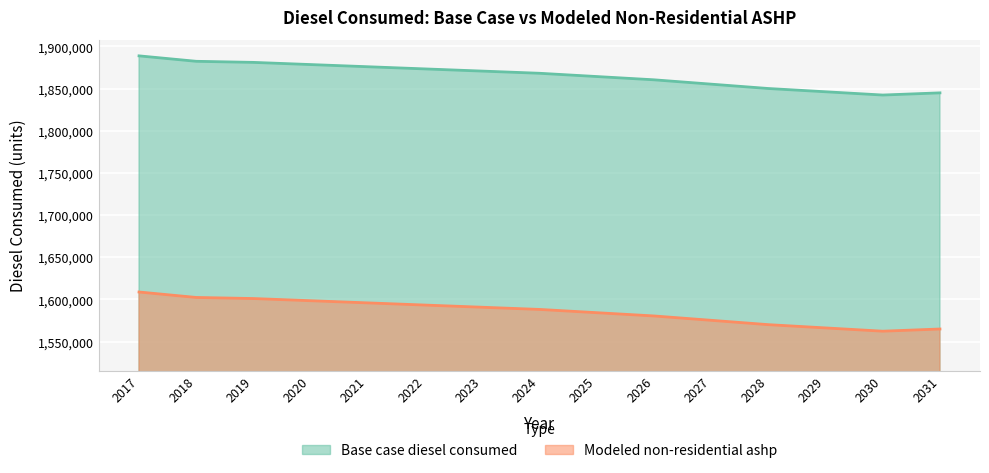

What is the difference between the maximum and minimum values in the Base case diesel consumed series?

46464.0